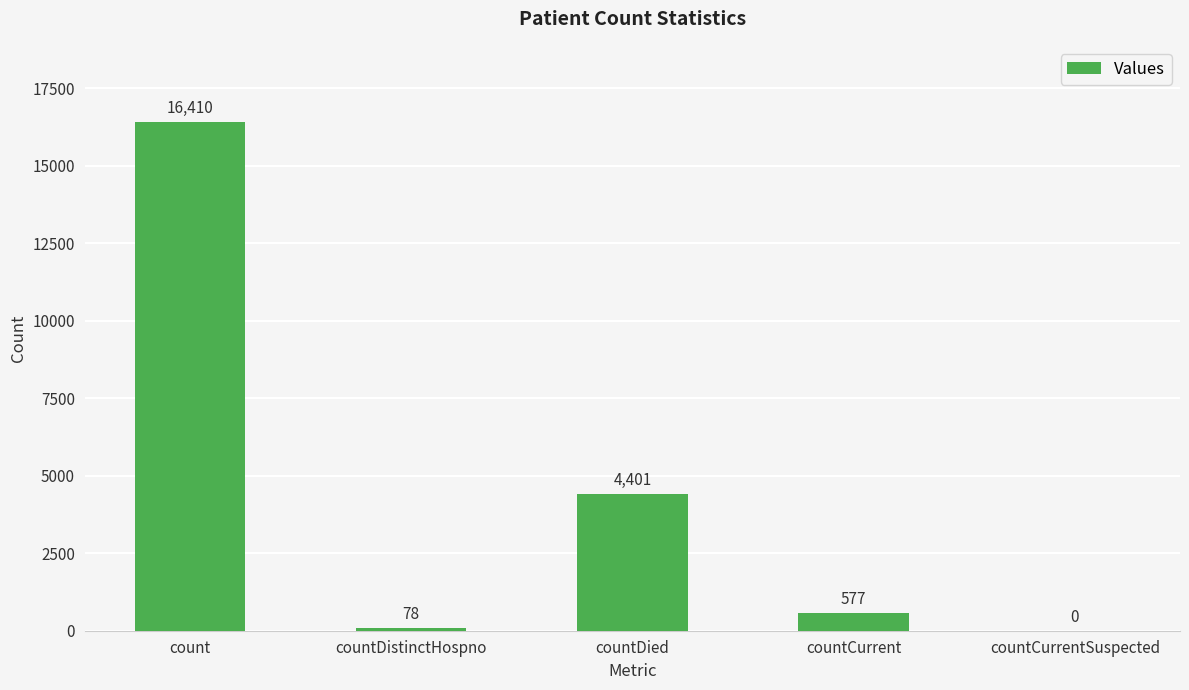

Which label corresponds to the largest value in the chart?

count